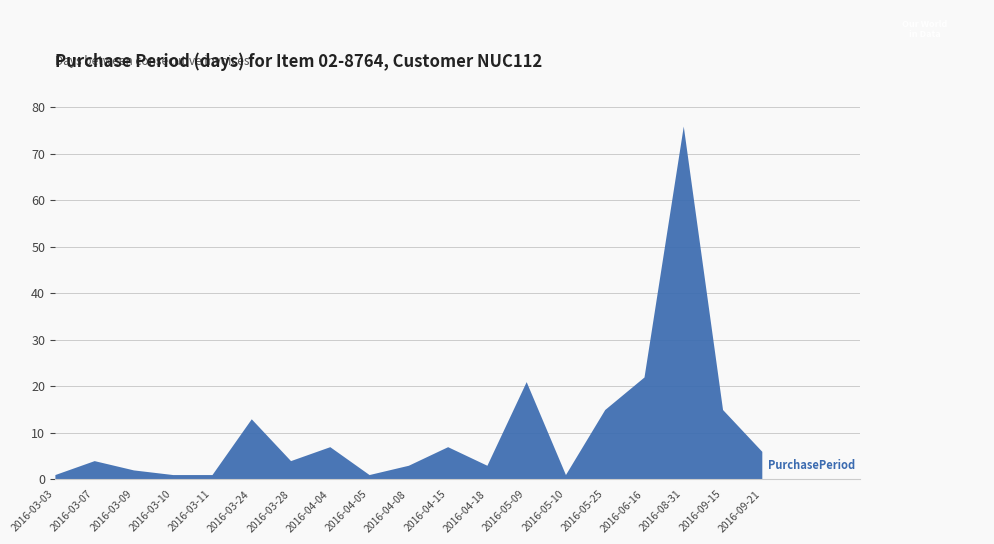

How many points are higher than both their immediate neighbors (excluding endpoints)?

6